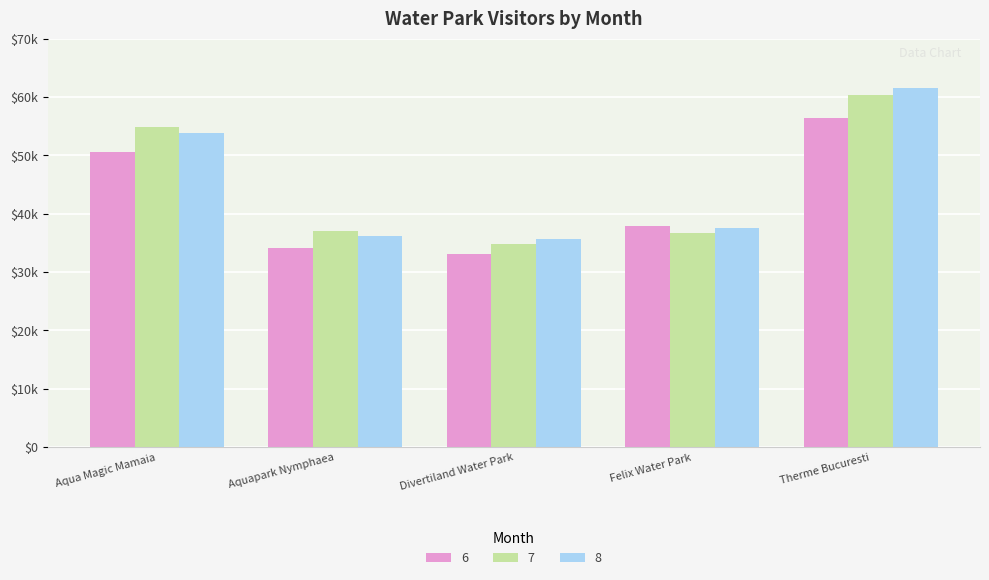

Between Aquapark Nymphaea and Therme Bucuresti, which series saw the biggest shift?

8